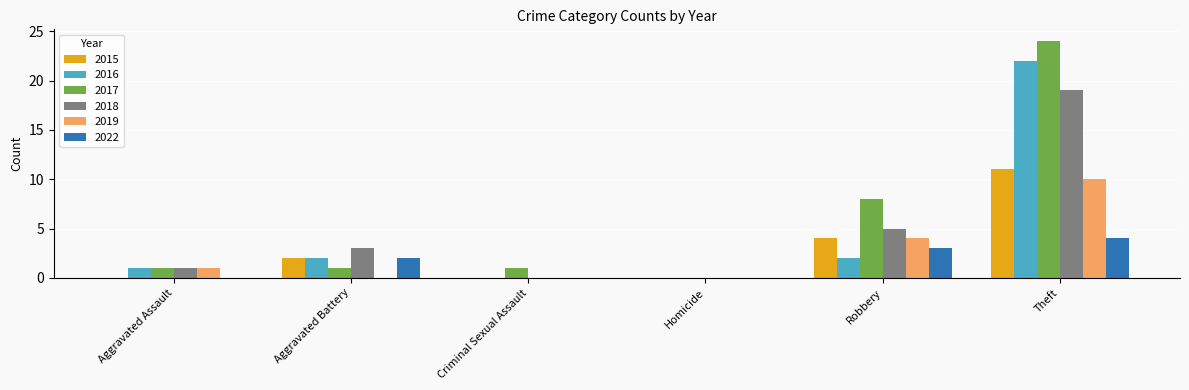

Is it true that 2018 equals 0 at Criminal Sexual Assault?

True